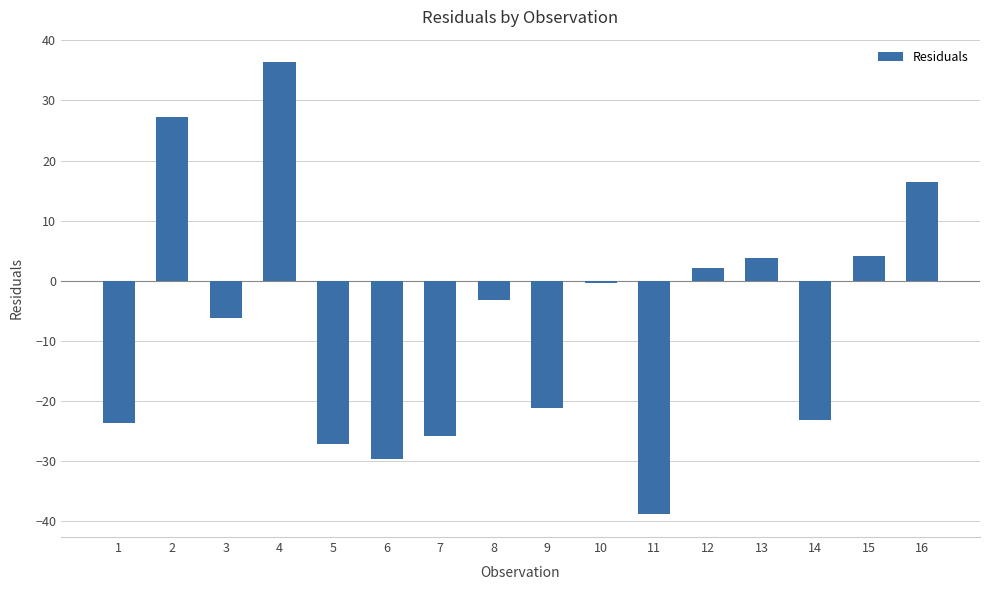

Reading left to right, list all the values displayed in this chart.

1=-23.7	2=27.2	3=-6.1	4=36.4	5=-27.1	6=-29.7	7=-25.8	8=-3.2	9=-21.3	10=-0.4	11=-38.9	12=2.1	13=3.8	14=-23.2	15=4.2	16=16.4